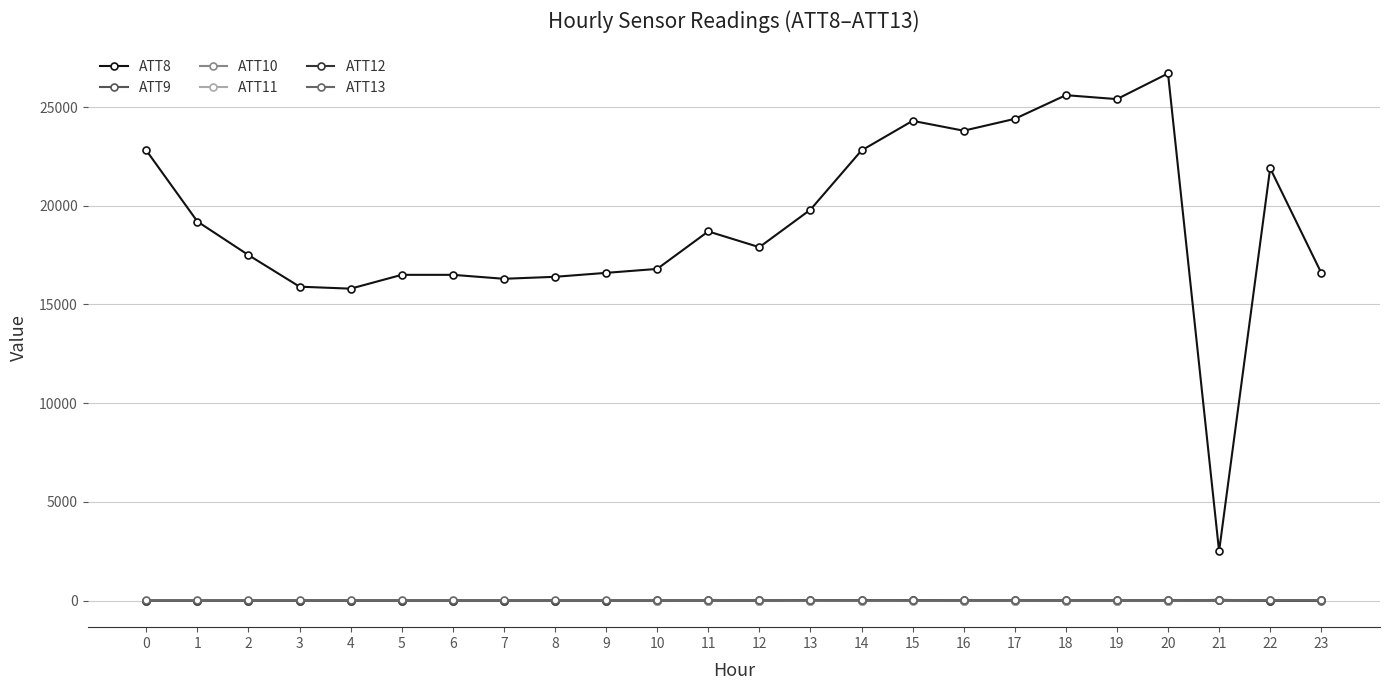

Between 6 and 2, which is larger?

2